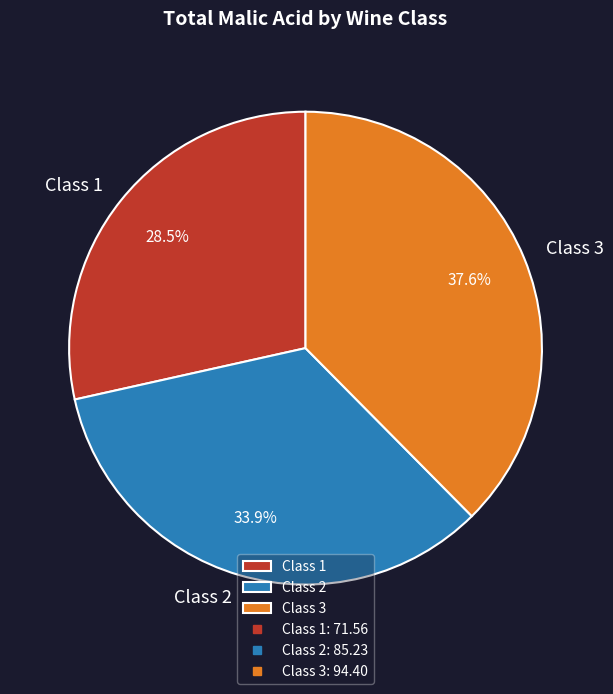

Is it true that Class 3 is 17% of the pie?

False